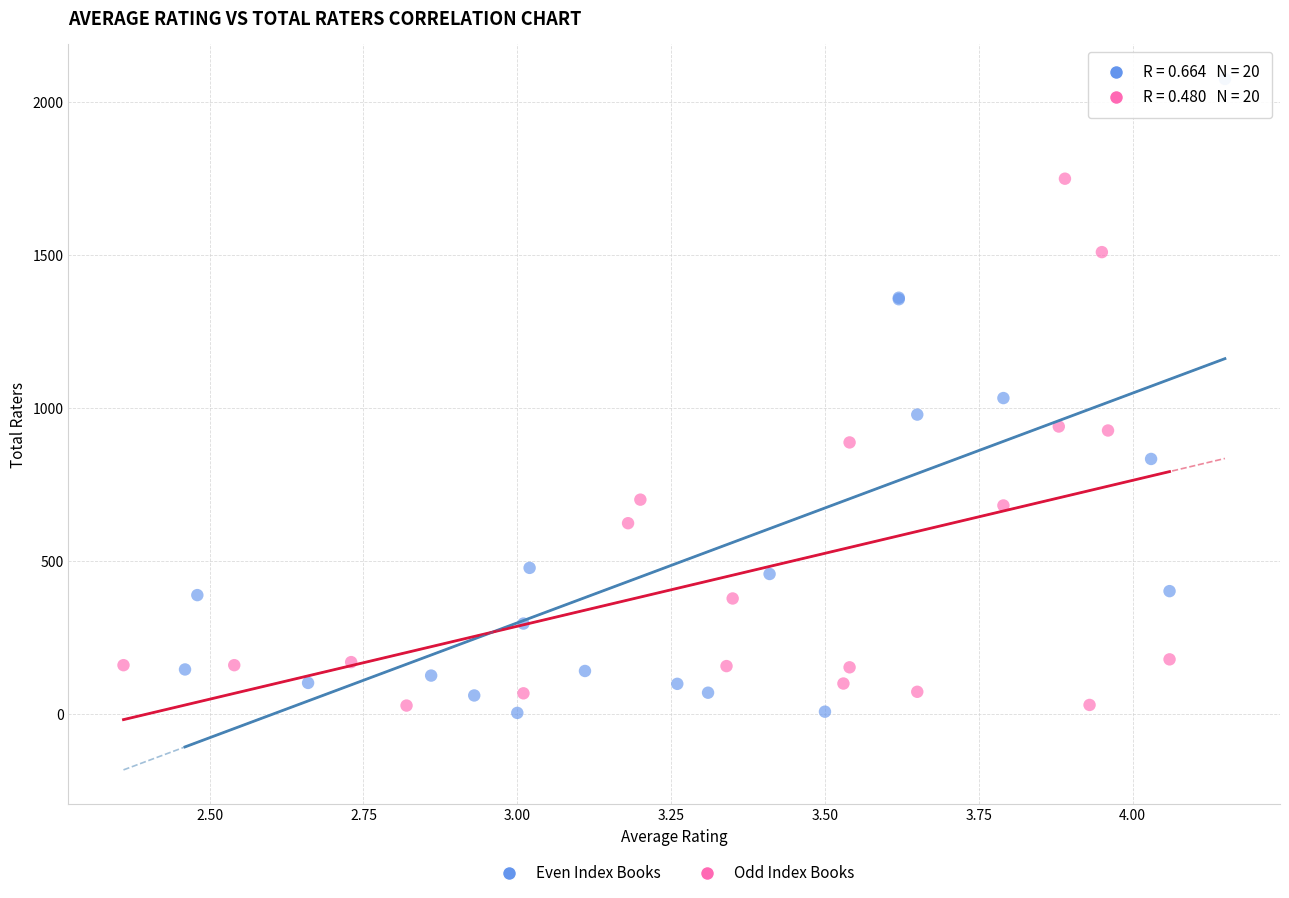

What are all the series names shown in the legend?

Even Index Books, Odd Index Books